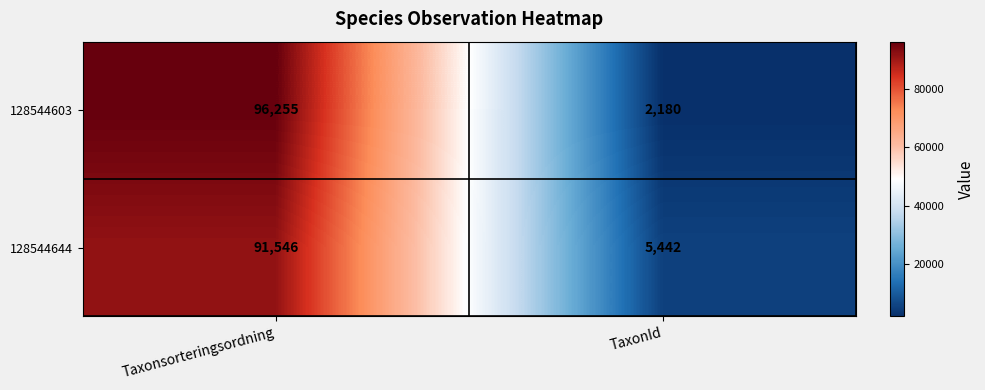

What is the sum of all 128544644 values?

96988